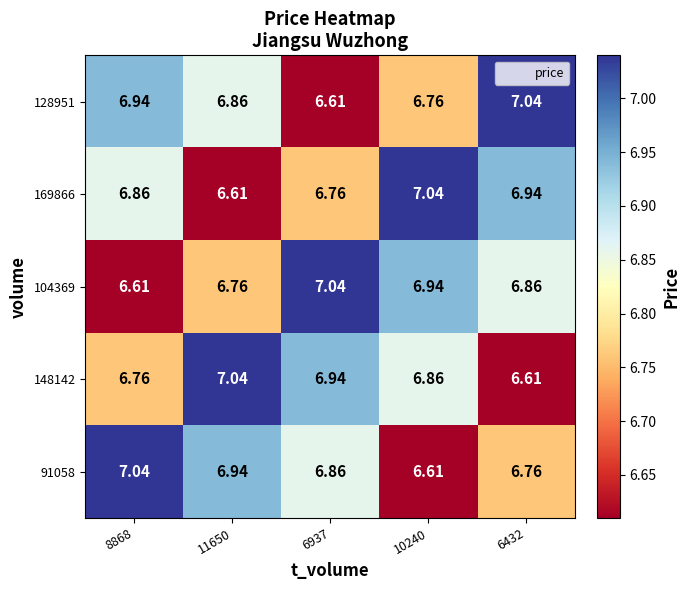

Is the value of 91058 at 11650 greater than the value of 148142 at 8868?

Yes